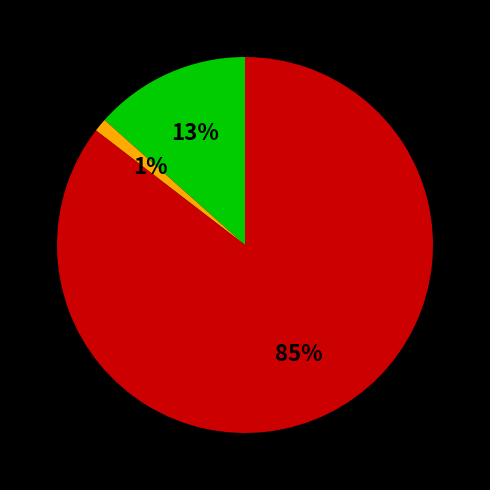

How many slices are in this pie chart?

3